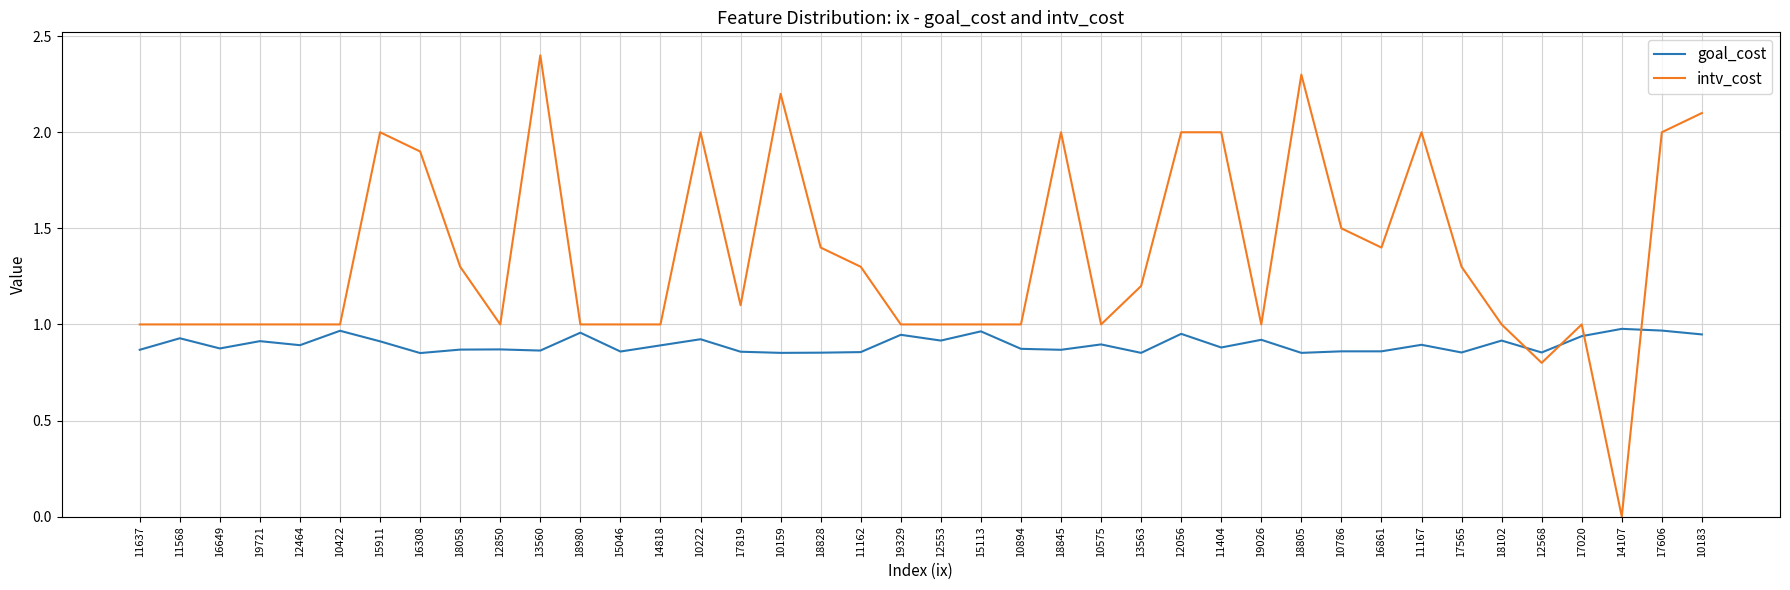

After their last crossing, which series has the higher values: goal_cost or intv_cost?

intv_cost